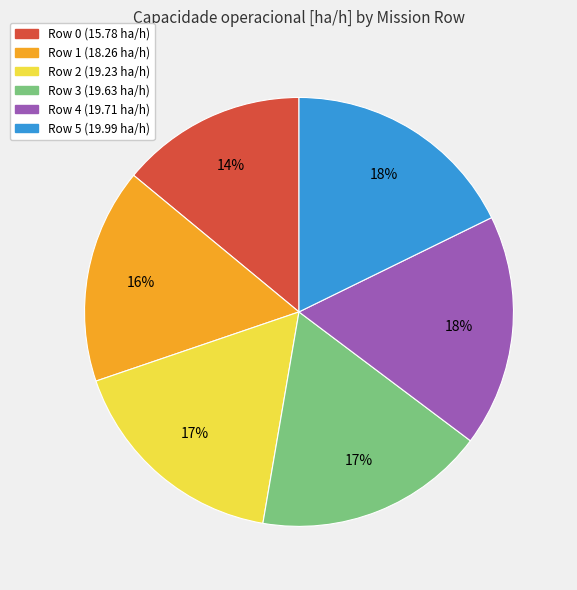

To the nearest percent, what is the difference between the Row 5 and Row 0 slice percentages?

4%